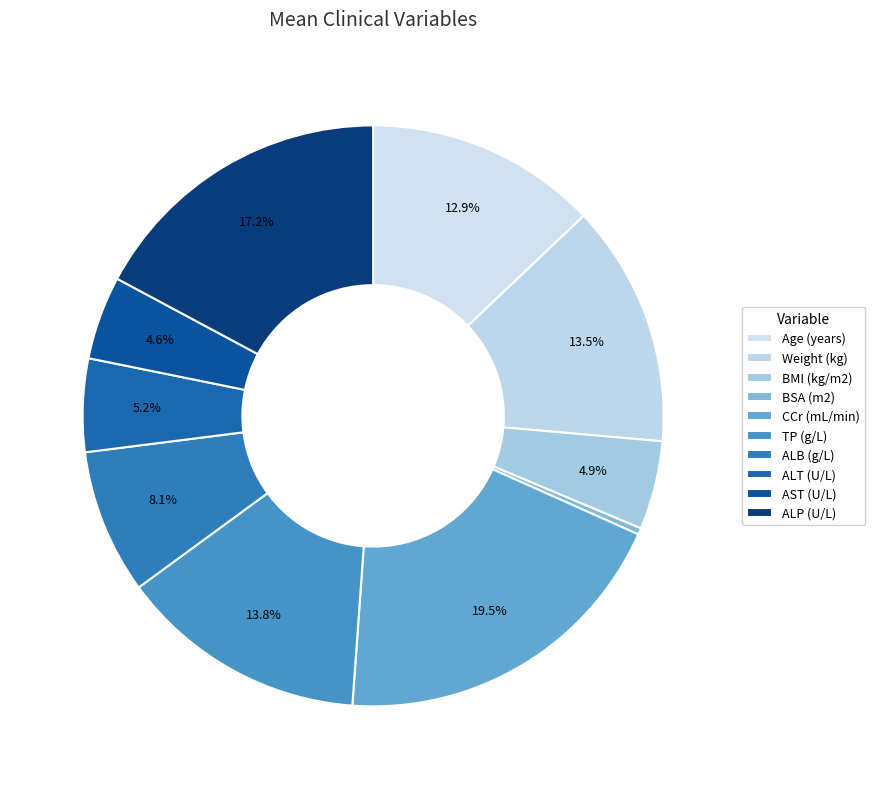

How many segments does this pie chart have?

10